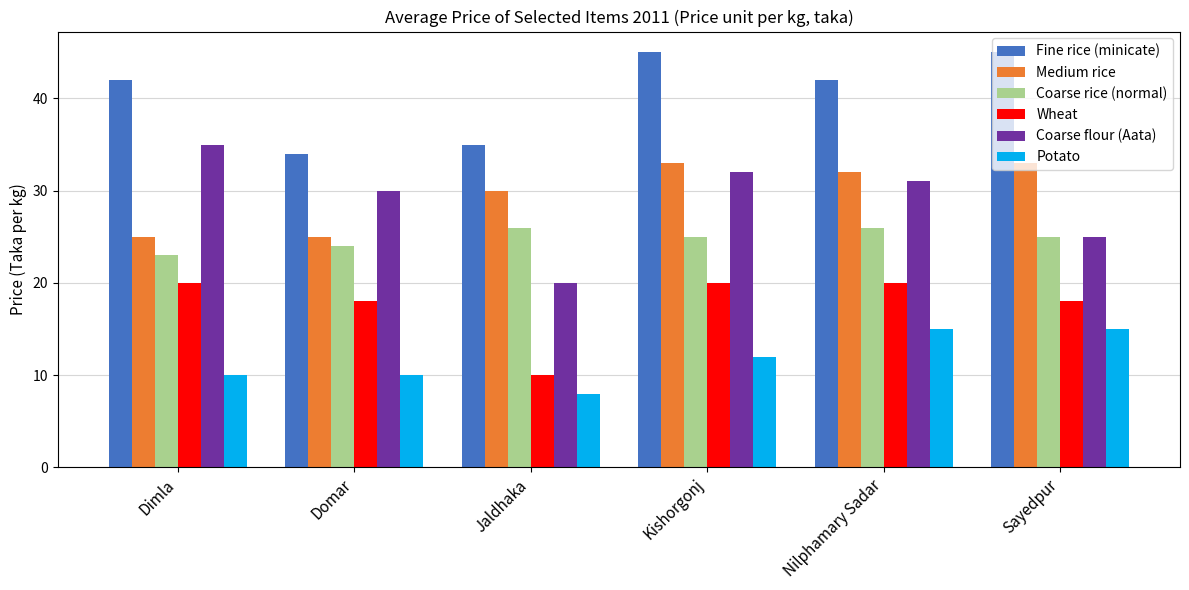

What is the approximate value of Coarse rice (normal) at Jaldhaka?

26